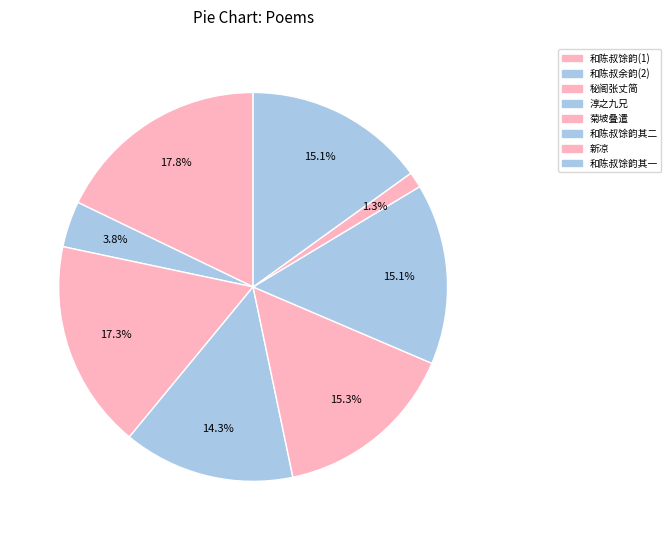

Count the number of slices in the pie.

8